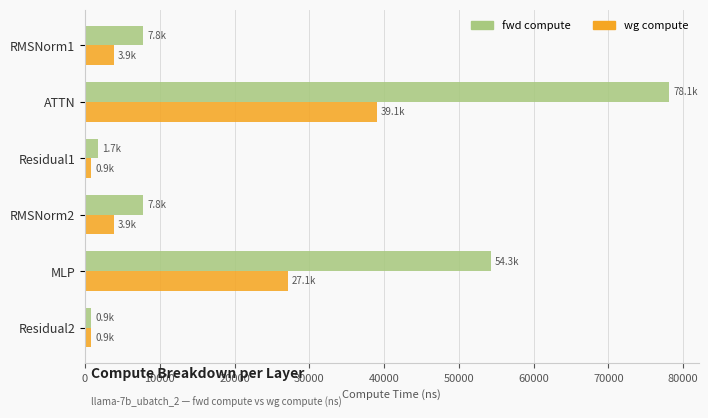

Is the value of wg compute at MLP greater than the value of fwd compute at RMSNorm1?

Yes